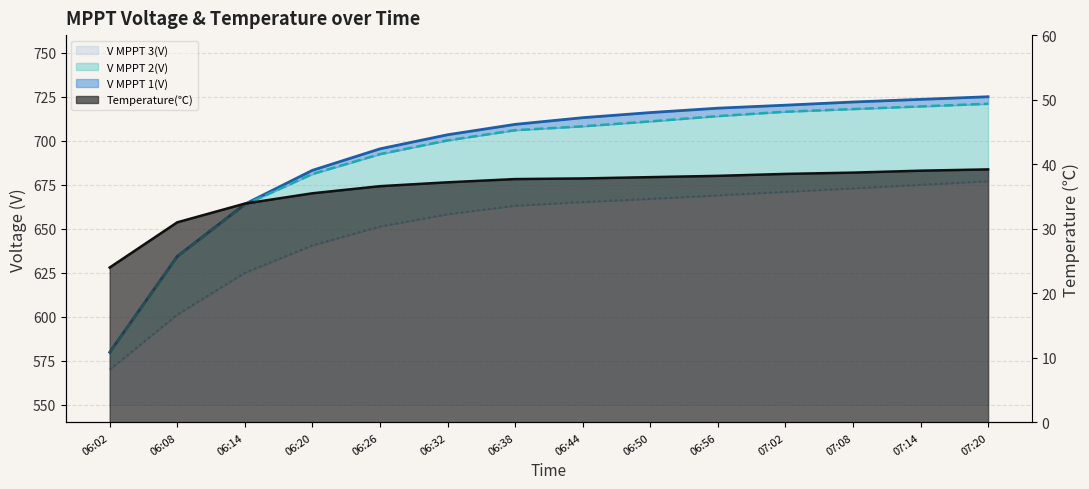

How many data points in Temperature(℃) are above 37?

9